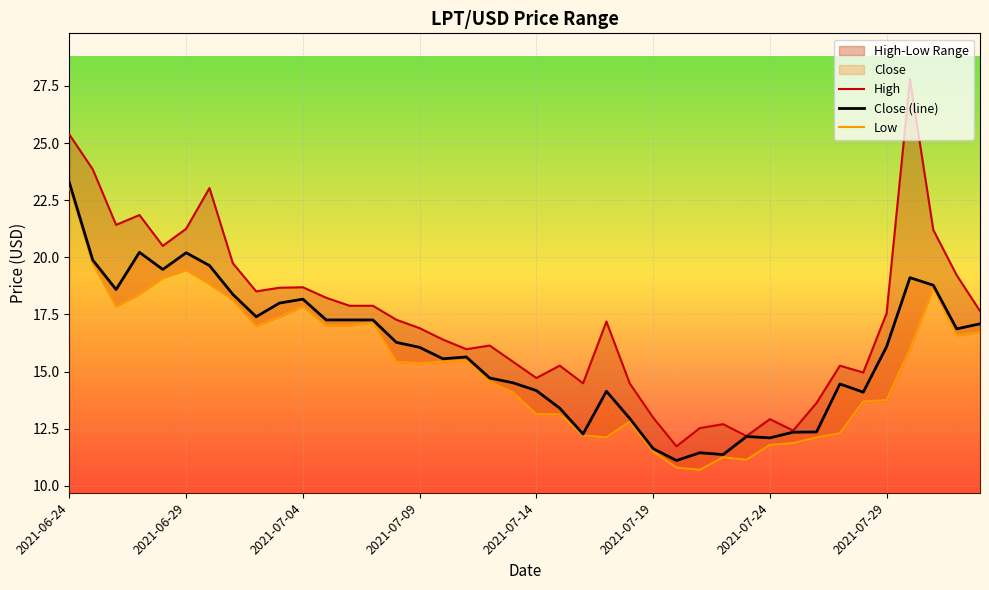

How many distinct data groups are displayed?

3